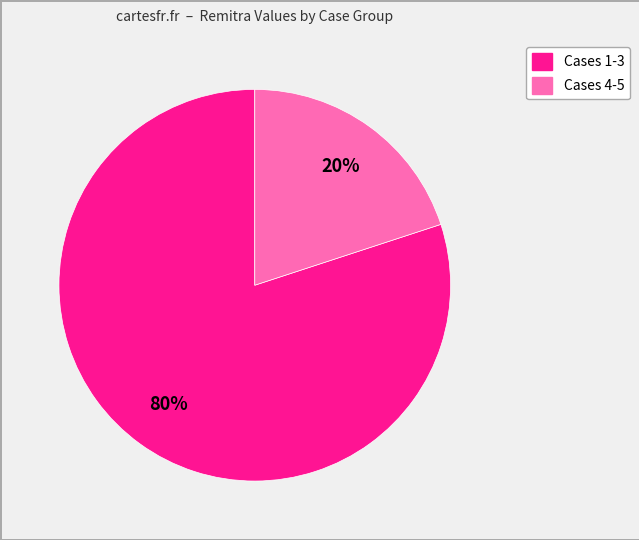

How many slices are in this pie chart?

2